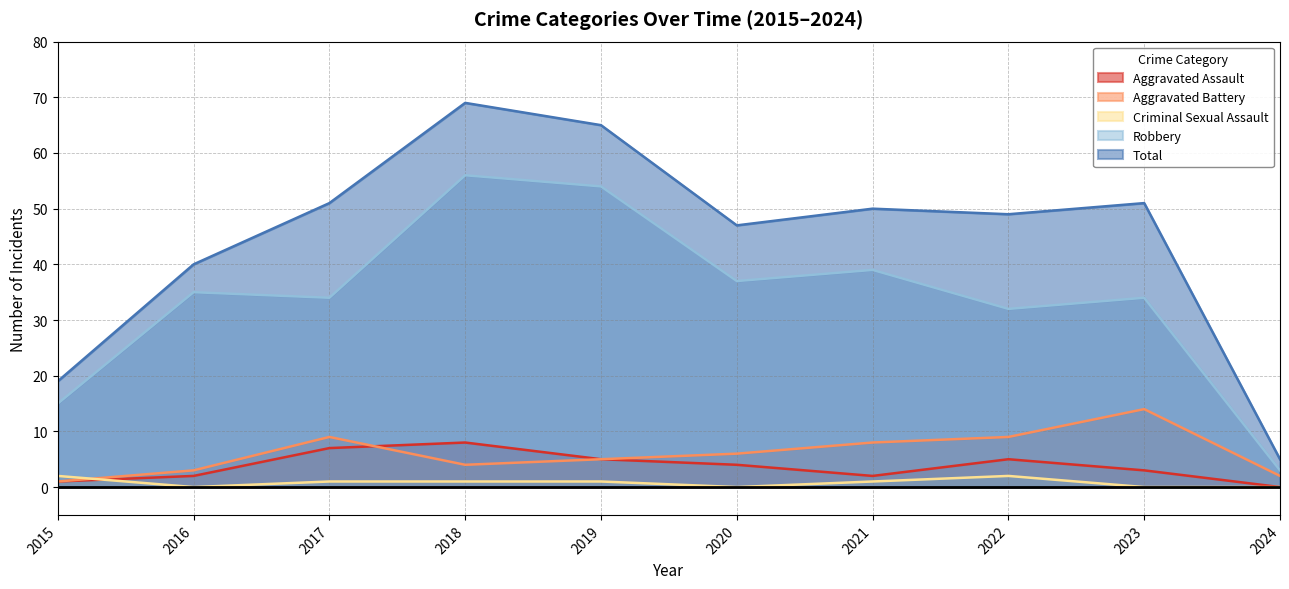

Between 2017 and 2019, which series saw the biggest shift?

Robbery